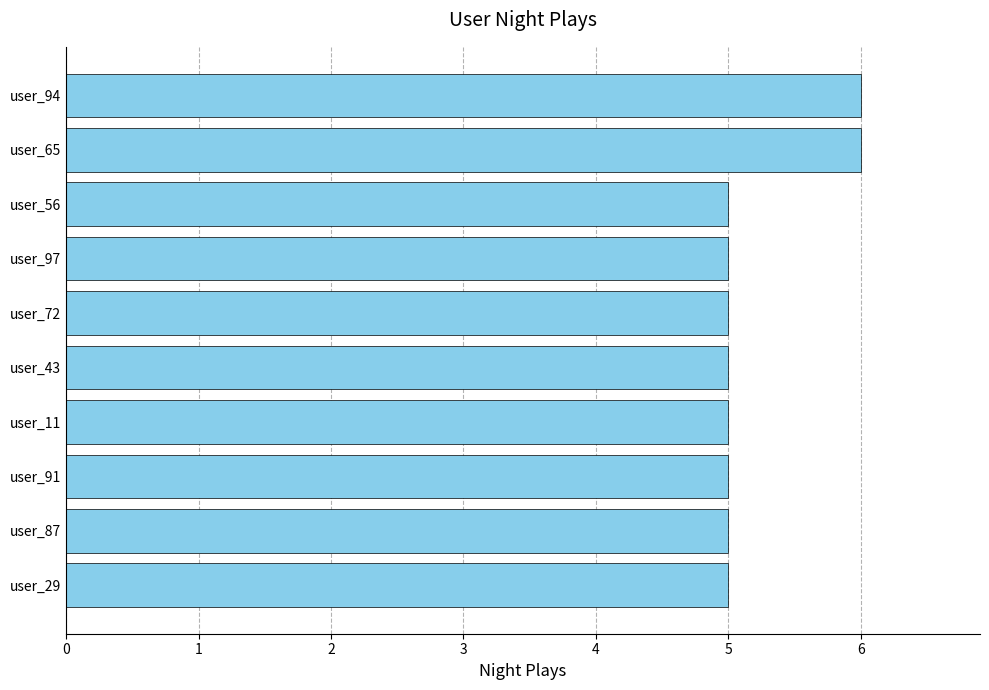

Approximately how many times larger is the value at user_87 compared to user_56?

1.0